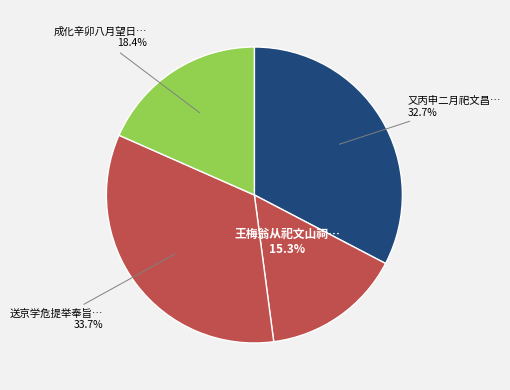

How many slices are in this pie chart?

4